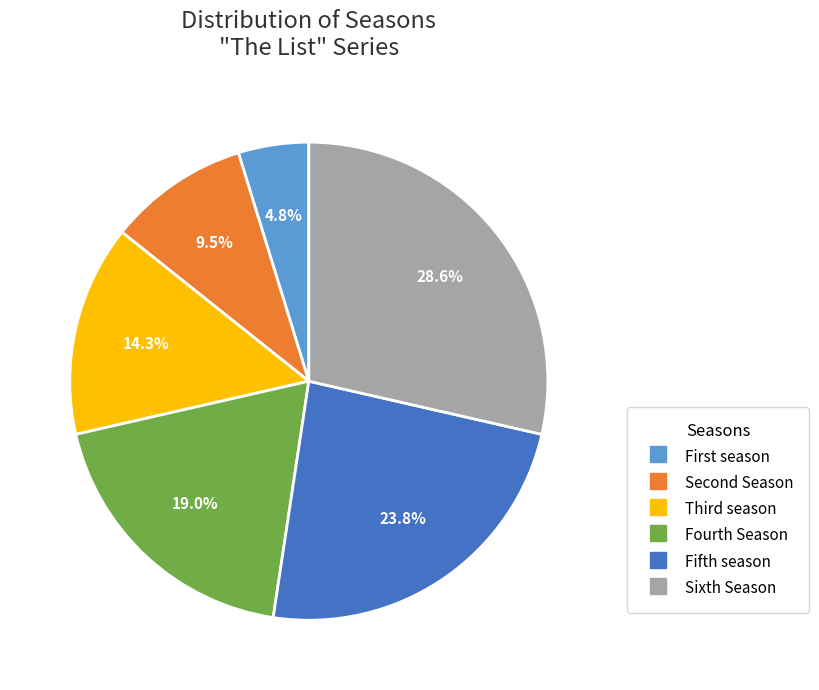

Count the number of slices in the pie.

6